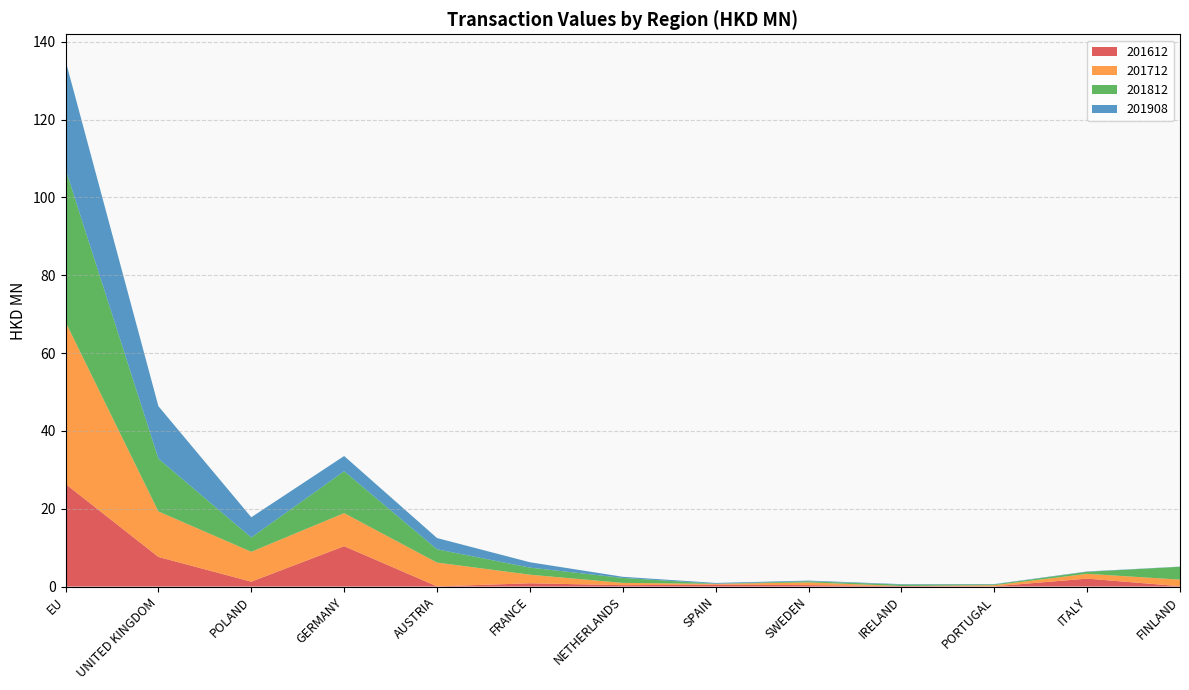

Reading right to left, what are all the values shown in this chart?

201612: FINLAND=0.1	ITALY=2.0	PORTUGAL=0.1	IRELAND=0.1	SWEDEN=0.4	SPAIN=0.5	NETHERLANDS=0.4	FRANCE=0.8	AUSTRIA=0.1	GERMANY=10.4	POLAND=1.3	UNITED KINGDOM=7.6	EU=26.4
201712: FINLAND=1.7	ITALY=1.2	PORTUGAL=0.3	IRELAND=0.0	SWEDEN=0.7	SPAIN=0.2	NETHERLANDS=0.6	FRANCE=2.2	AUSTRIA=6.1	GERMANY=8.5	POLAND=7.7	UNITED KINGDOM=11.7	EU=41.6
201812: FINLAND=3.3	ITALY=0.5	PORTUGAL=0.2	IRELAND=0.4	SWEDEN=0.3	SPAIN=0.0	NETHERLANDS=1.3	FRANCE=1.8	AUSTRIA=3.4	GERMANY=10.8	POLAND=3.7	UNITED KINGDOM=13.6	EU=39.3
201908: FINLAND=0.0	ITALY=0.1	PORTUGAL=0.1	IRELAND=0.1	SWEDEN=0.2	SPAIN=0.2	NETHERLANDS=0.3	FRANCE=1.4	AUSTRIA=2.9	GERMANY=3.9	POLAND=5.2	UNITED KINGDOM=13.5	EU=27.9